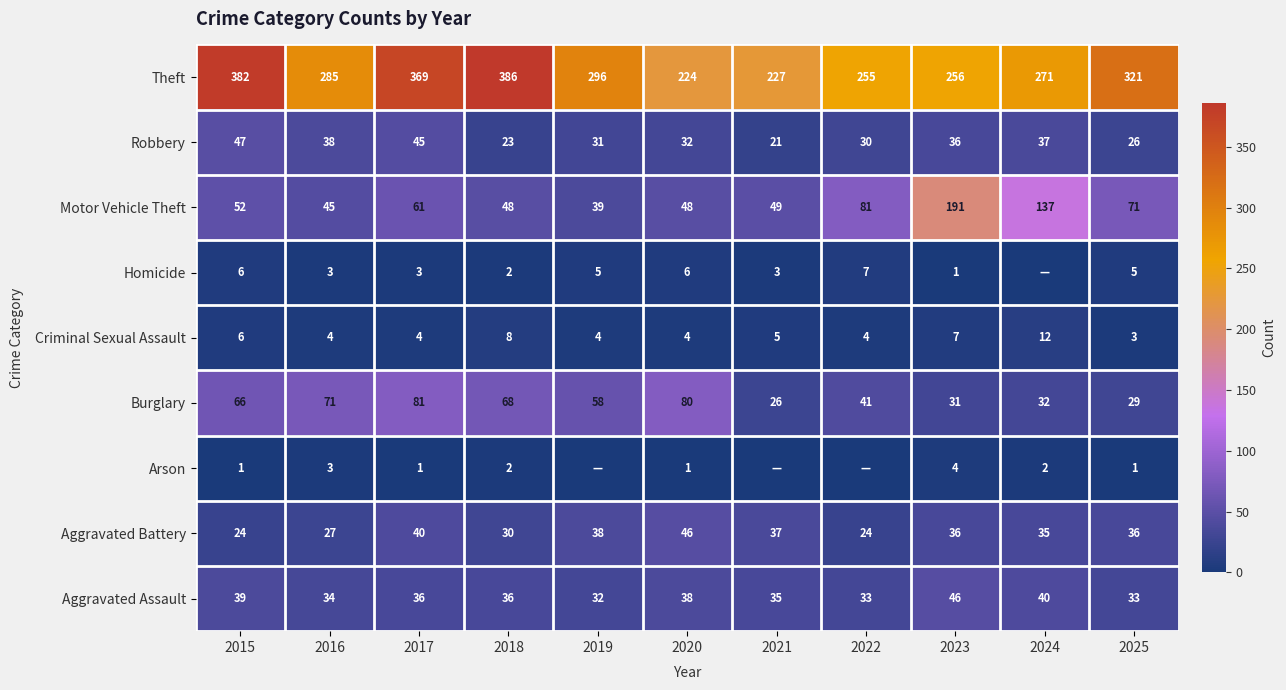

The value of Aggravated Assault at 2015 is 39. True or false?

True